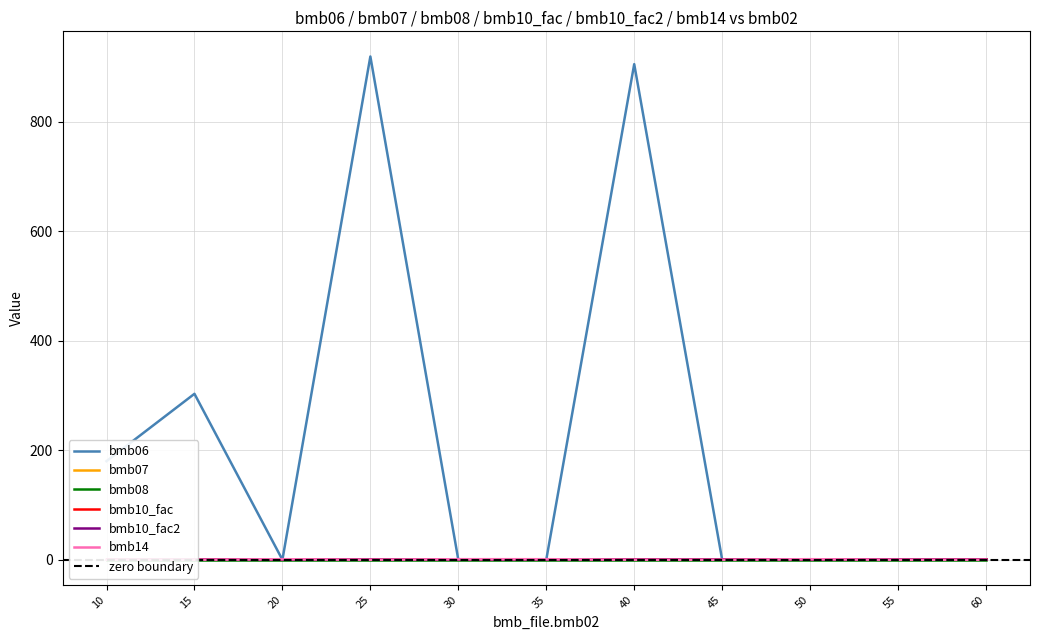

At which category does the chart reach its peak across all series?

25